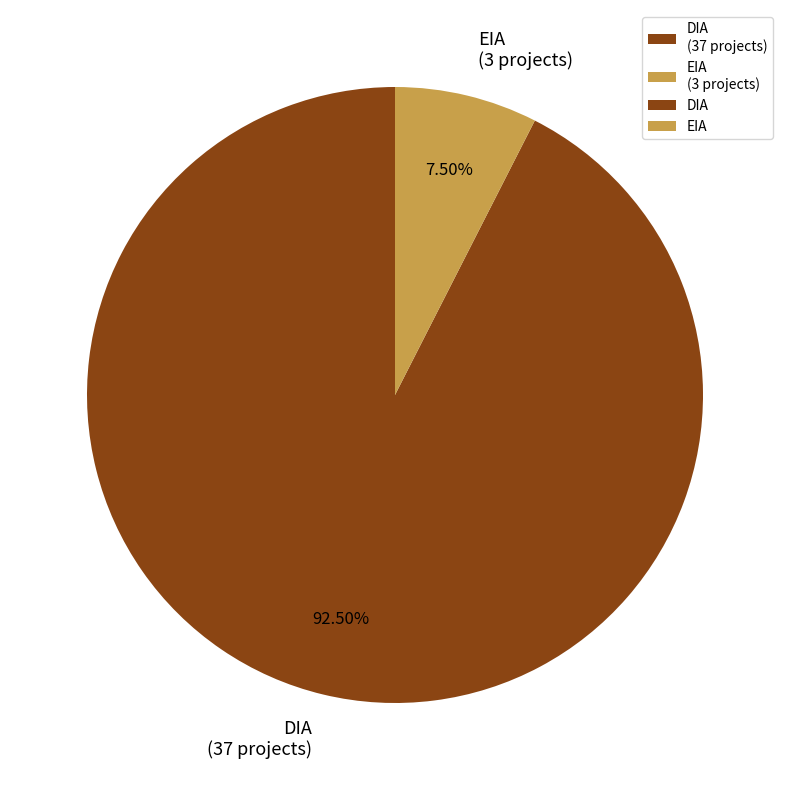

Is the sum of EIA (3 projects) and DIA (37 projects) greater than half?

Yes